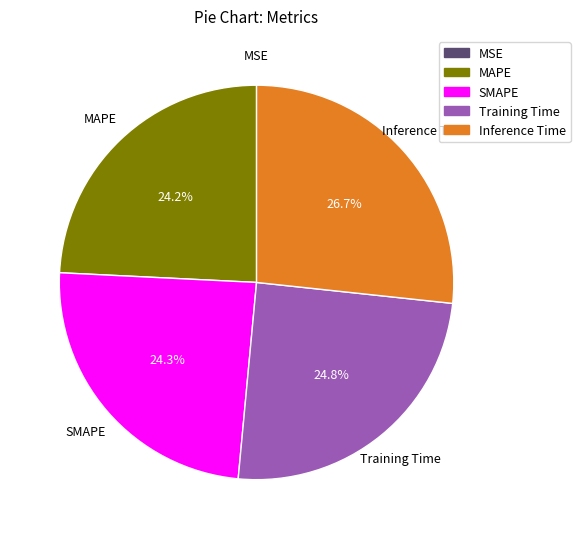

Is there any slice that represents more than half of the pie?

No